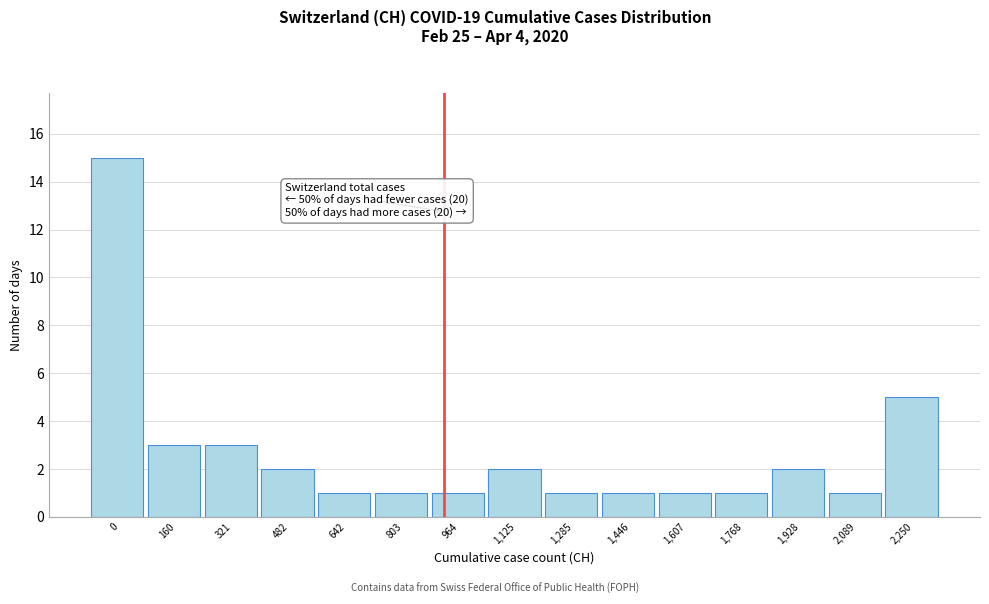

Reading left to right, list all the values displayed in this chart.

0=15	160=3	321=3	482=2	642=1	803=1	964=1	1,125=2	1,285=1	1,446=1	1,607=1	1,768=1	1,928=2	2,089=1	2,250=5